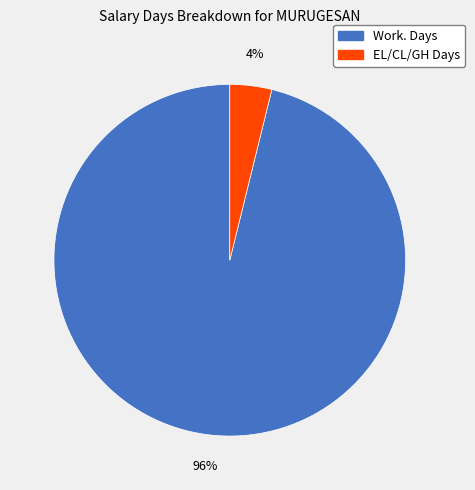

To the nearest percent, what is the difference between the largest and smallest slice percentages?

92%